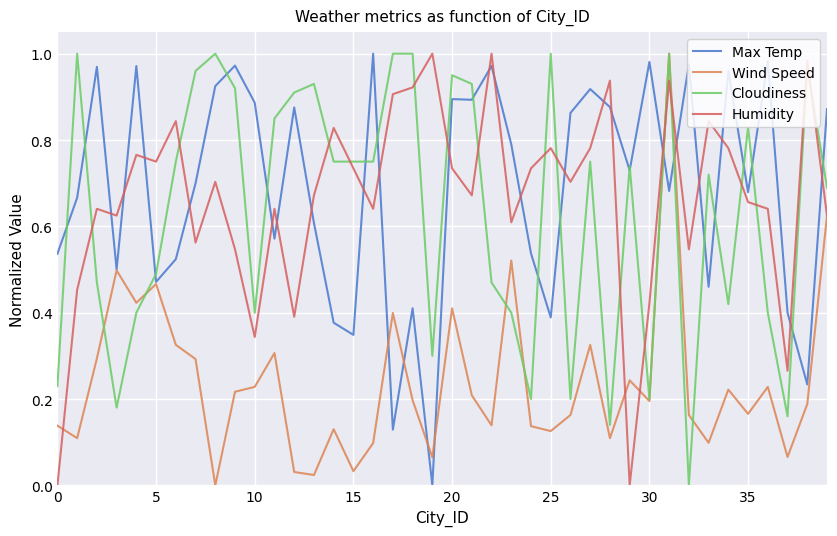

What is the value of the Max Temp point at the 37th from the left?

1.0